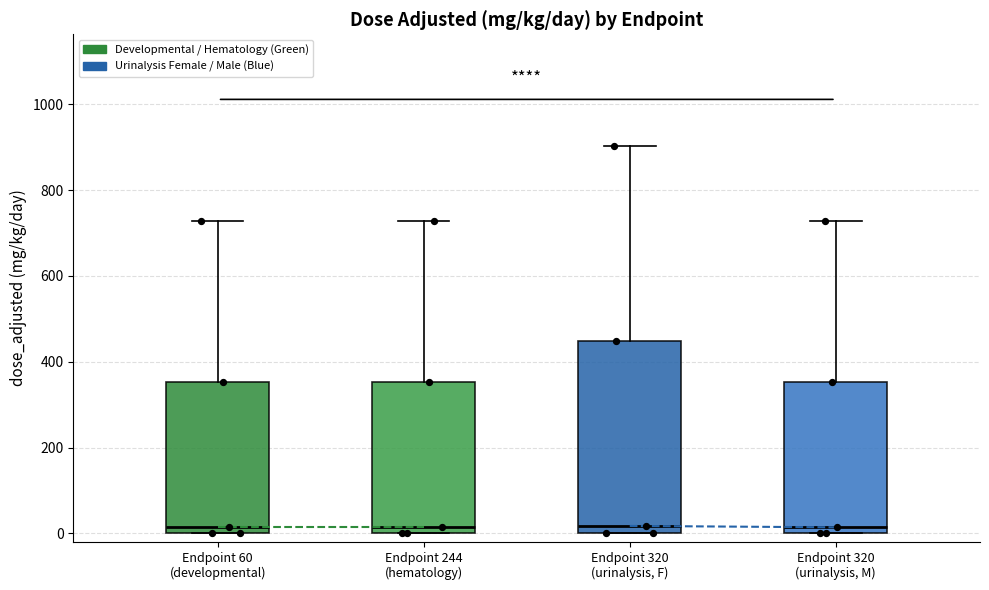

Where does the median line of the box for Endpoint 60 (developmental) sit on the y-axis? The values are not printed on the chart, so give them approximately, as read against the axis.

20